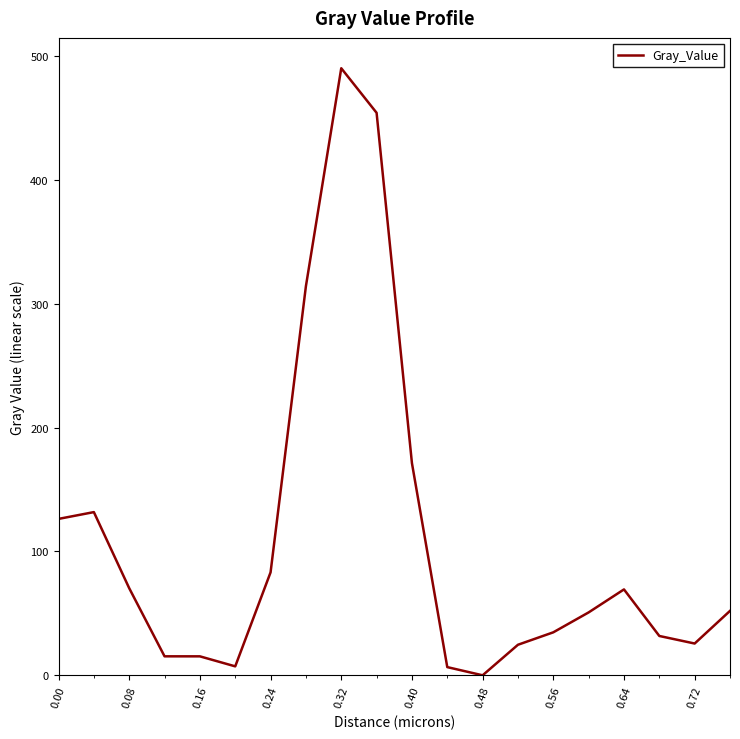

What is the greatest value displayed?

490.2